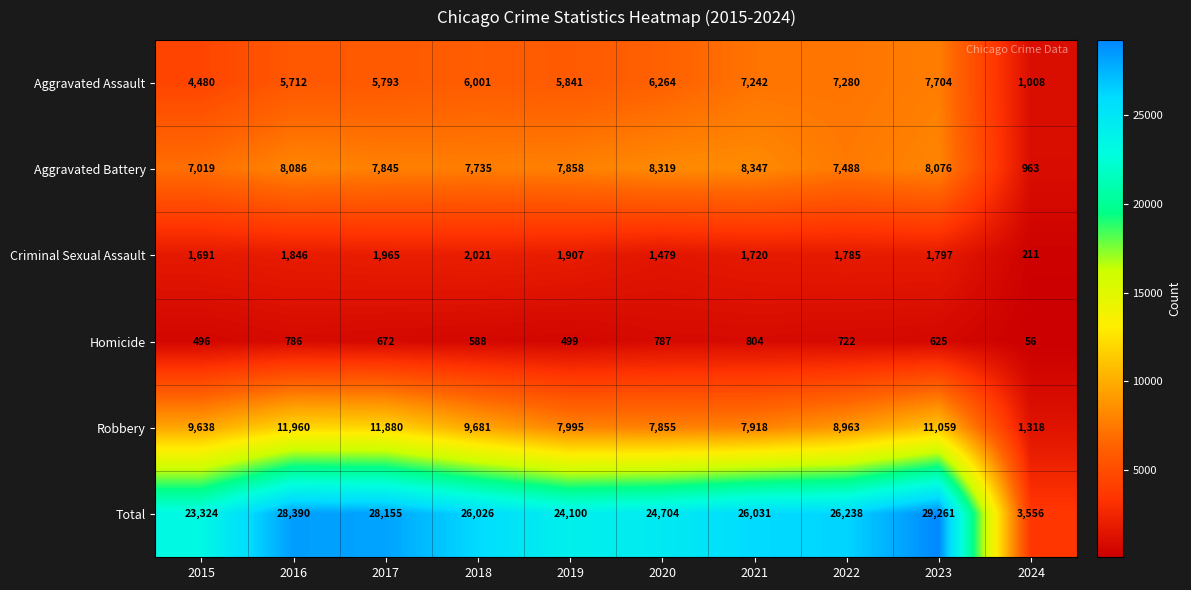

What is the sum of all Criminal Sexual Assault values?

16422